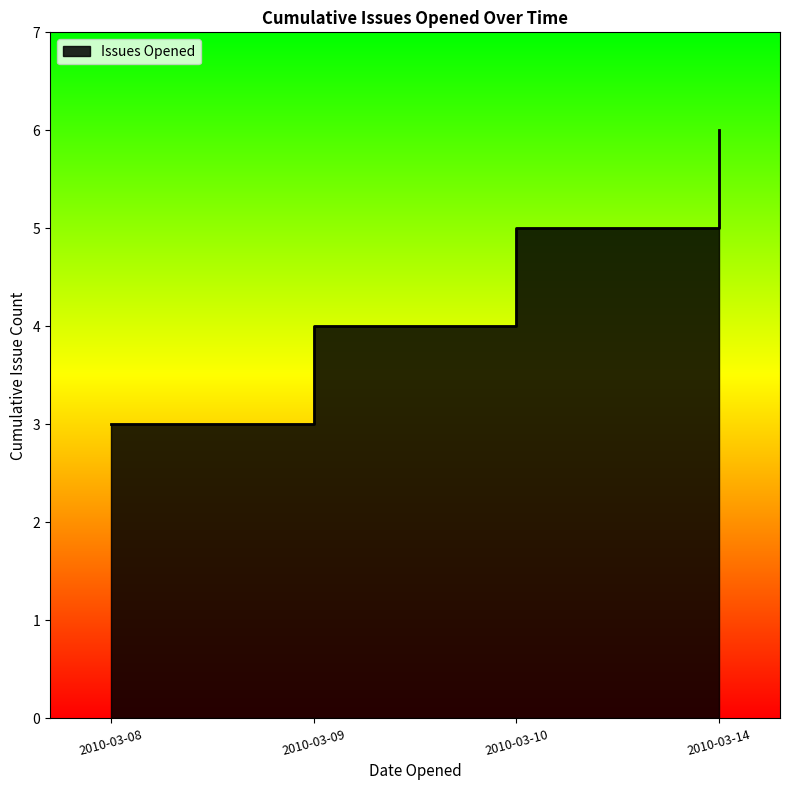

What is the sum of the values at 2010-03-09 and 2010-03-10?

9